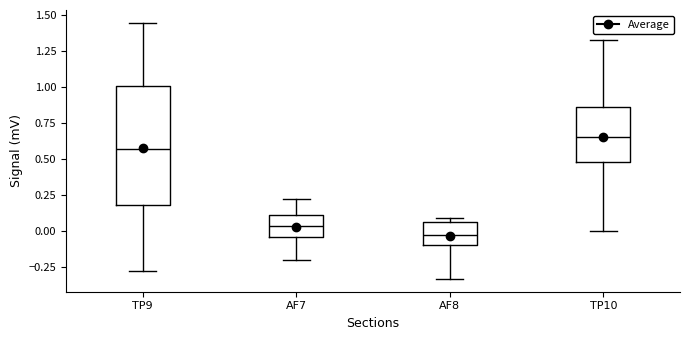

Reading left to right, read every box against the y-axis: the position of its median line, the range the box covers, and the ends of its whiskers. The values are not printed on the chart, so give them approximately, as read against the axis.

TP9: median 0.55, box 0.20 to 1.00, whiskers -0.30 to 1.45
AF7: median 0.05, box -0.05 to 0.10, whiskers -0.20 to 0.20
AF8: median -0.05, box -0.10 to 0.05, whiskers -0.35 to 0.10
TP10: median 0.65, box 0.50 to 0.85, whiskers 0.00 to 1.35